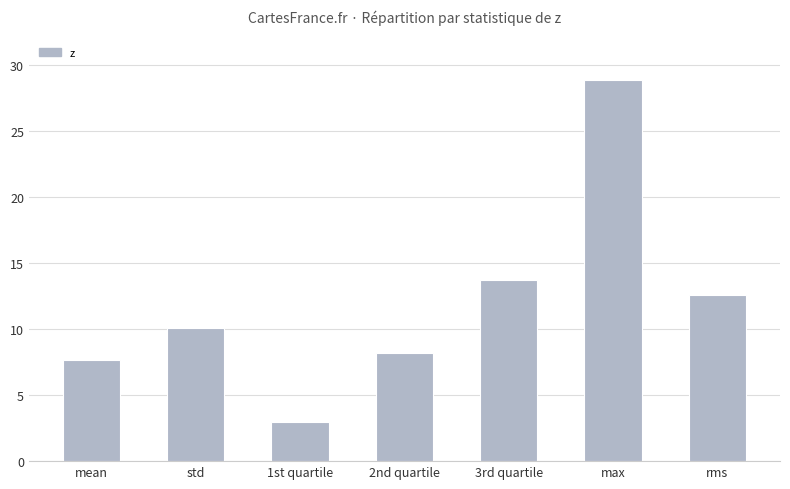

True or false: the data shows 22.2 at 3rd quartile.

False